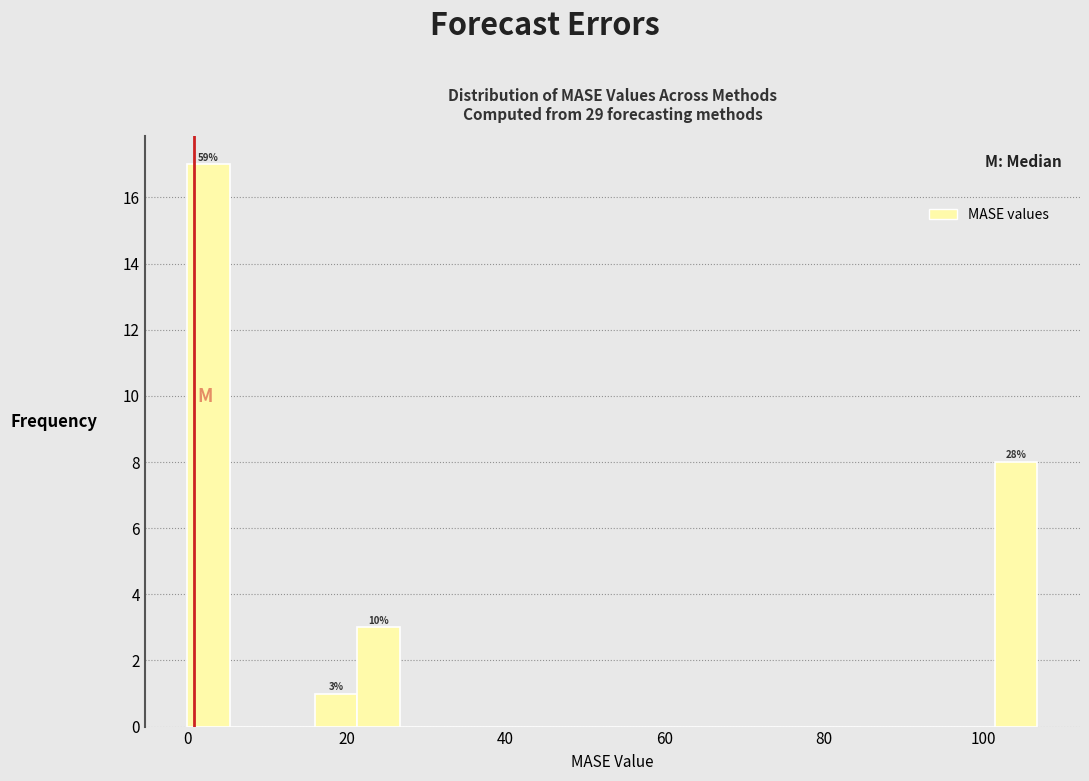

Around what value on the x-axis is the tallest bar? Give the approximate position of its centre, as read against the axis.

2